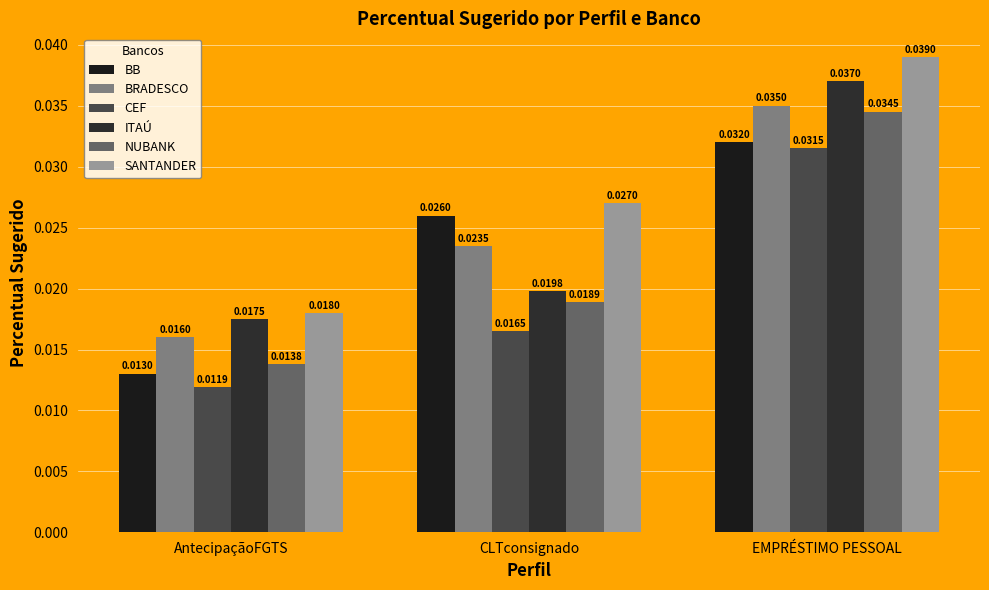

Which series has the largest total across all categories?

SANTANDER